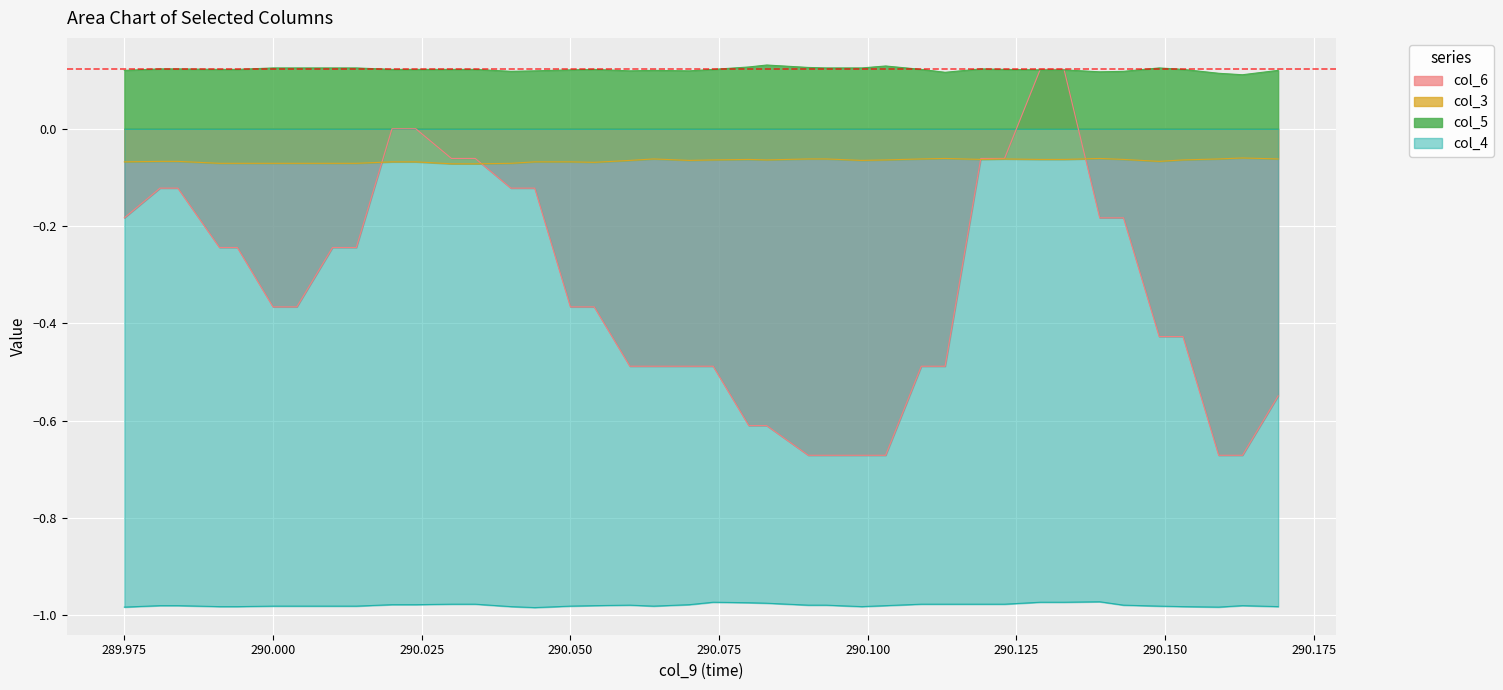

True or false: col_6 and col_4 cross at least once.

False